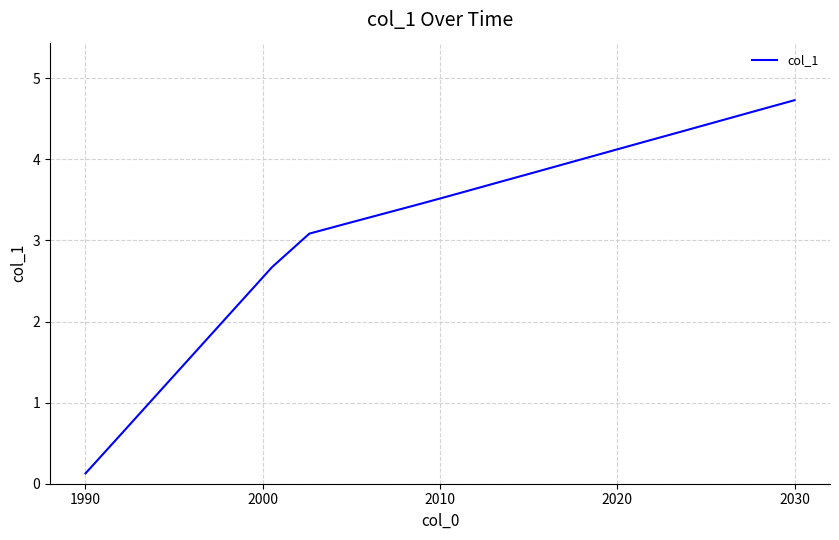

What is the maximum value shown in the chart?

4.7